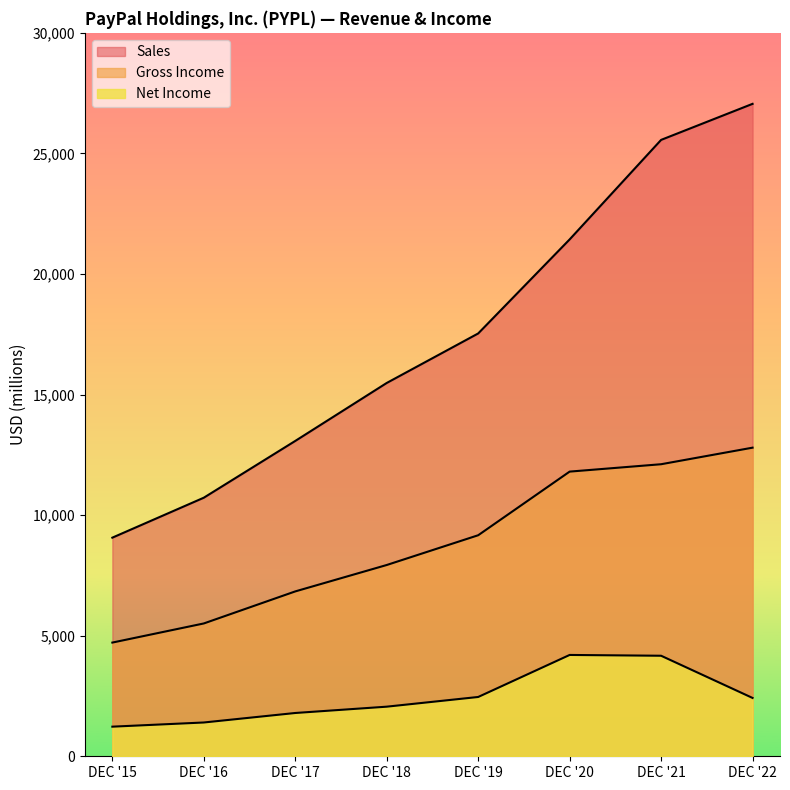

The value of Sales at DEC '20 is 21434. True or false?

True